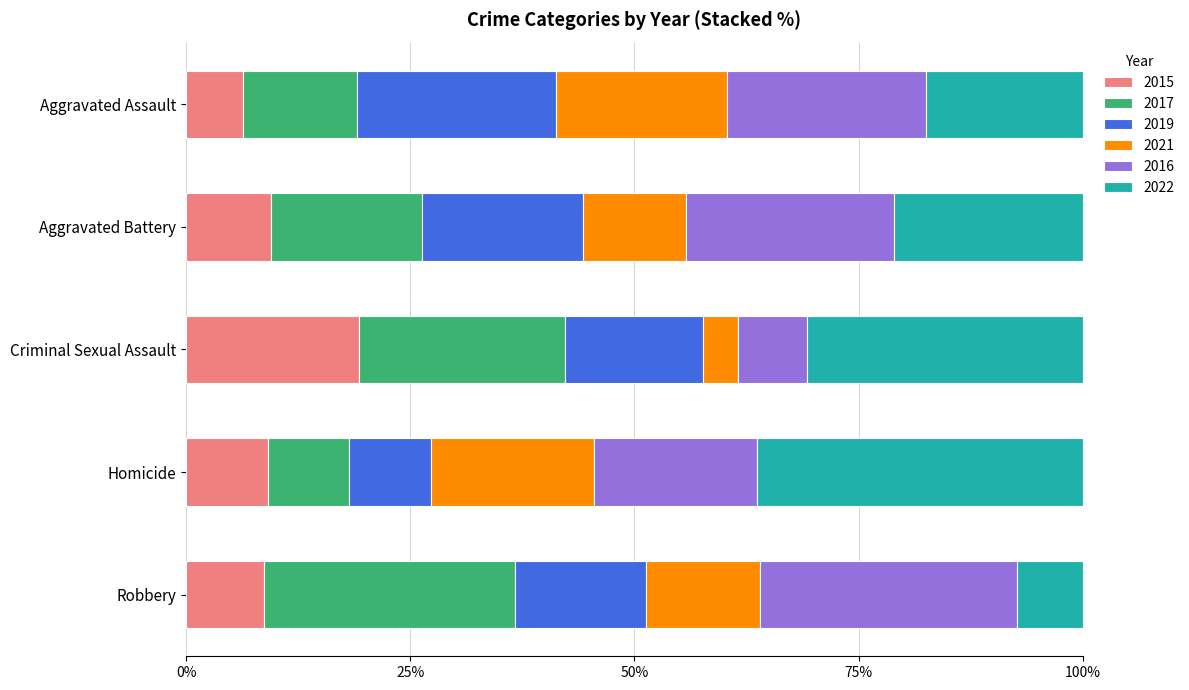

The 2015 series shows 6.3 at Aggravated Assault. True or false?

True